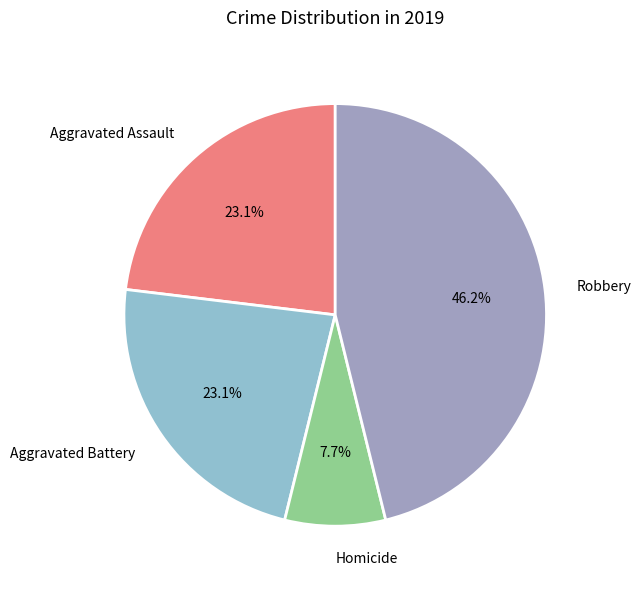

How many segments does this pie chart have?

4